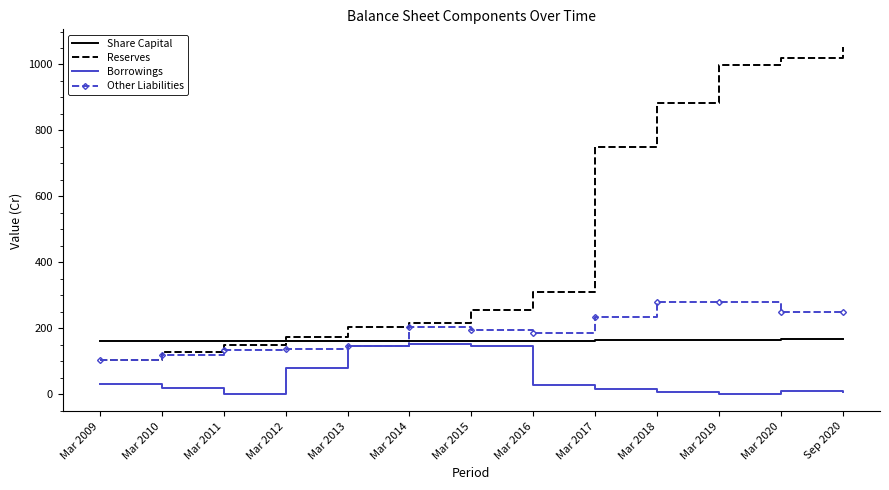

Is the value of Reserves at Mar 2013 greater than the value of Other Liabilities at Sep 2020?

No